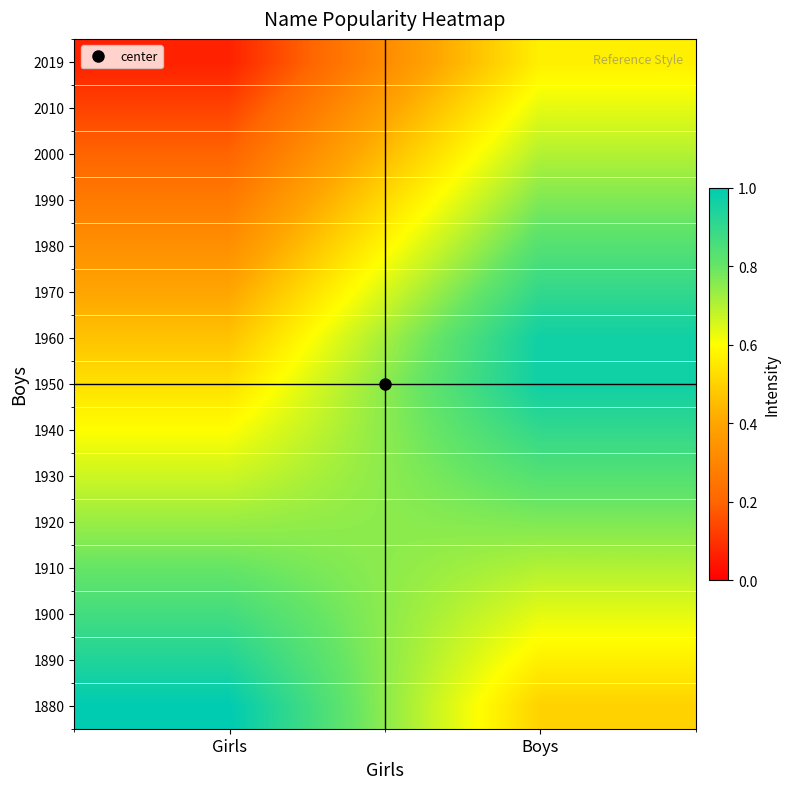

Reading right to left, list all the values displayed in this chart.

1880: Boys=0.5	Girls=1.0
1890: Boys=0.6	Girls=0.9
1900: Boys=0.6	Girls=0.9
1910: Boys=0.7	Girls=0.8
1920: Boys=0.8	Girls=0.7
1930: Boys=0.8	Girls=0.7
1940: Boys=0.9	Girls=0.6
1950: Boys=1.0	Girls=0.5
1960: Boys=1.0	Girls=0.5
1970: Boys=0.9	Girls=0.4
1980: Boys=0.8	Girls=0.3
1990: Boys=0.8	Girls=0.3
2000: Boys=0.7	Girls=0.2
2010: Boys=0.6	Girls=0.1
2019: Boys=0.6	Girls=0.1